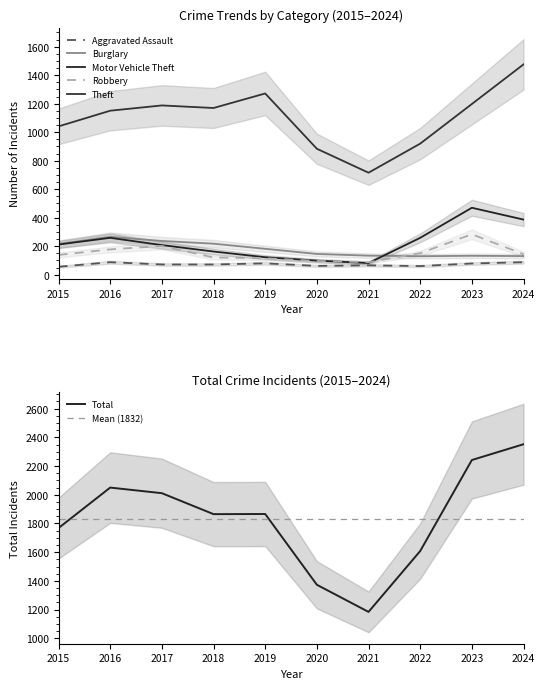

True or false: Motor Vehicle Theft and Total intersect in this chart.

False